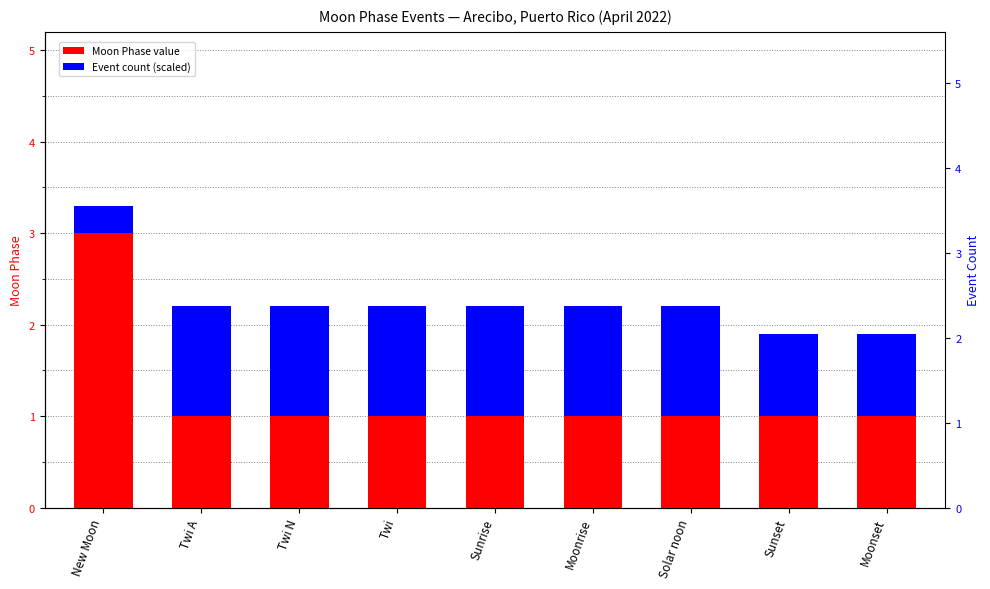

Is the value of Moon Phase value at Solar noon greater than the value of Event count (scaled) at Sunrise?

No